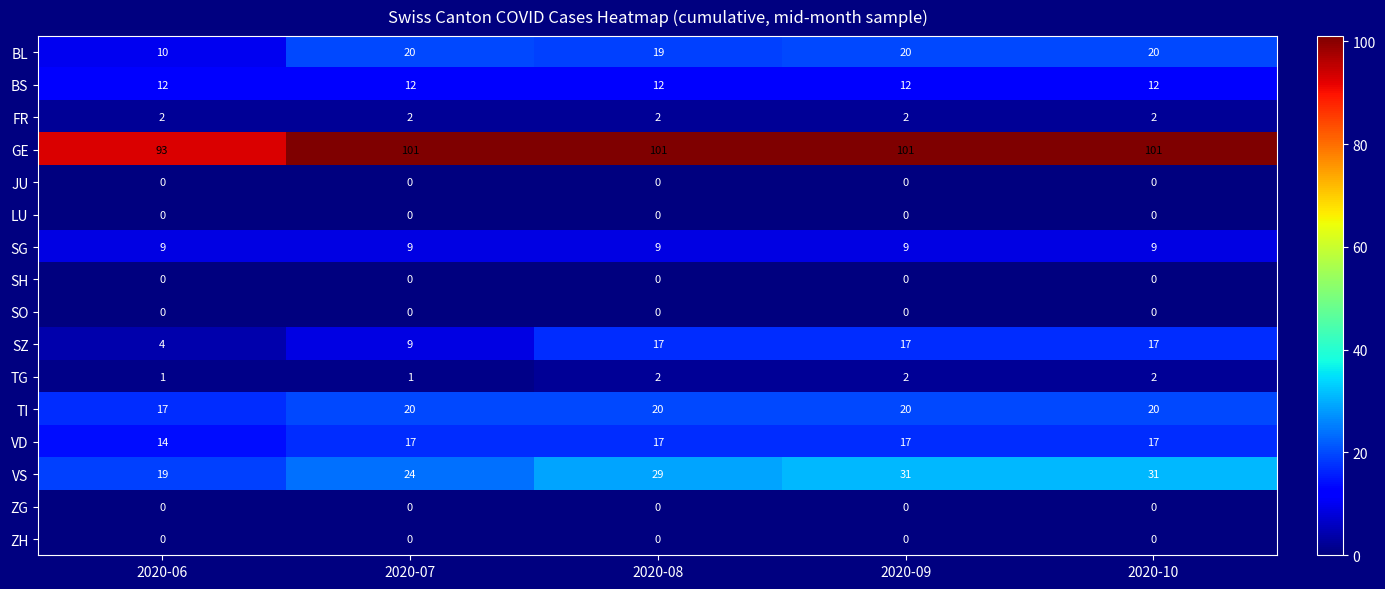

How many categories are shown in the chart?

5